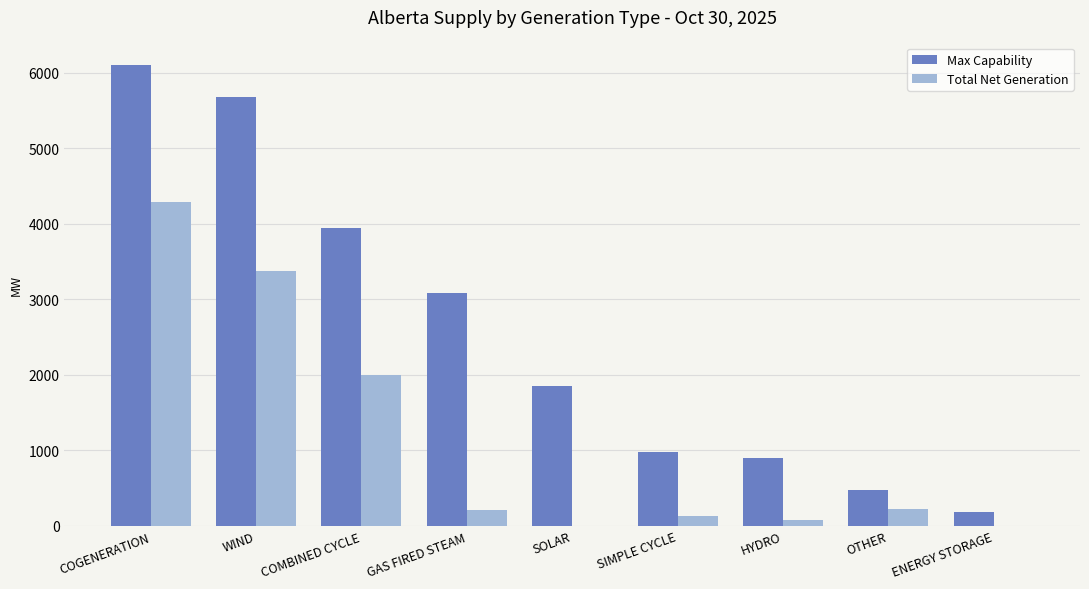

The Total Net Generation series shows 0 at SOLAR. True or false?

True